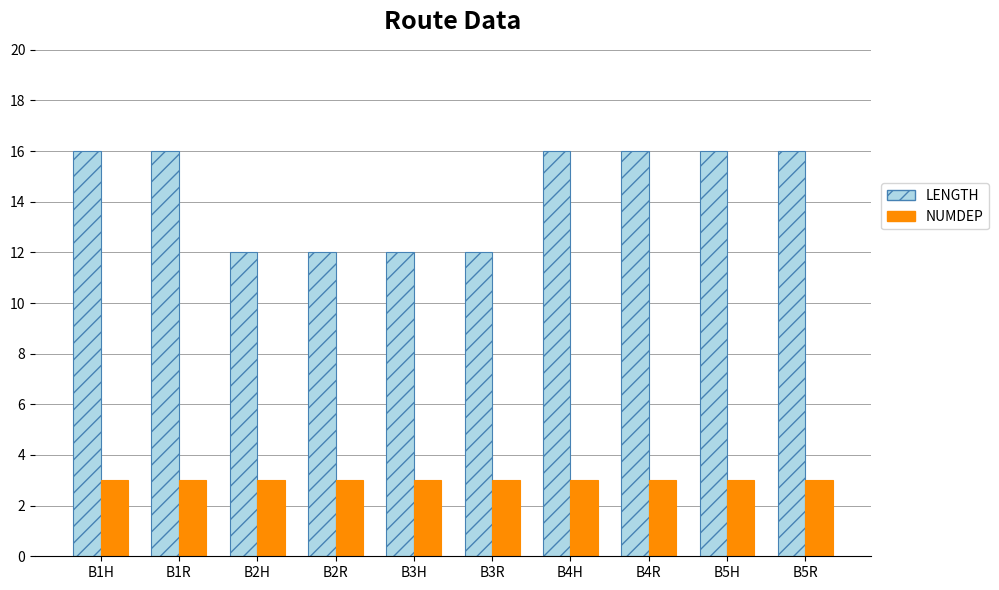

Rank the series by their average value, from highest to lowest.

LENGTH, NUMDEP